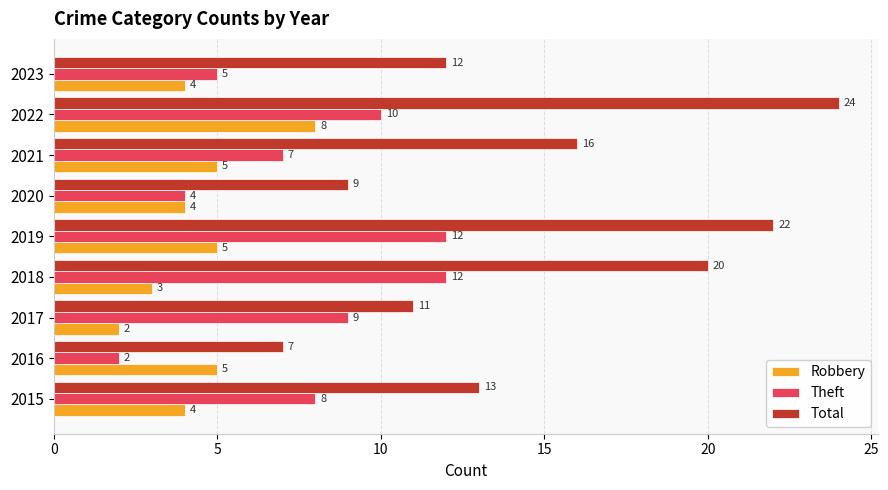

What is the difference between the highest and lowest values at 2020?

5